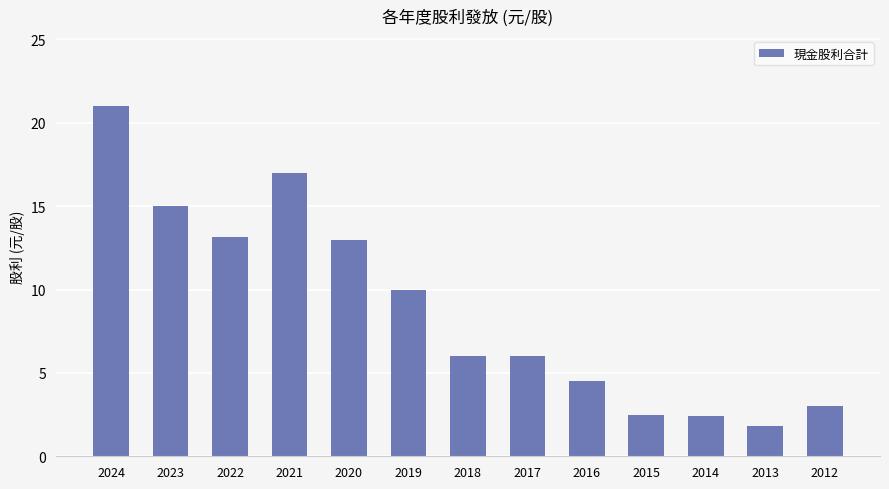

Read the value at 2024.

21.0